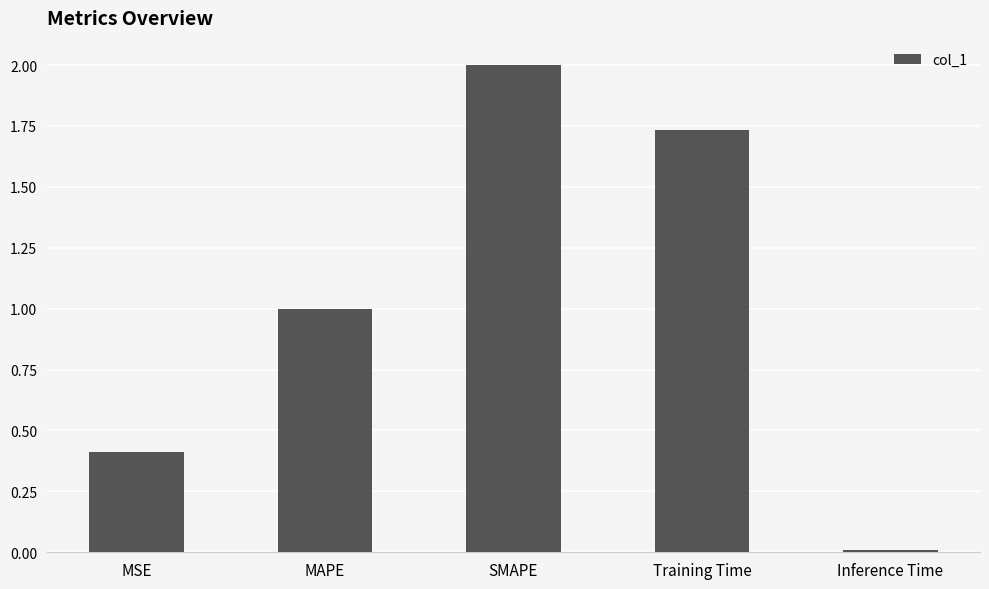

What is the difference between the maximum and second lowest values?

1.6